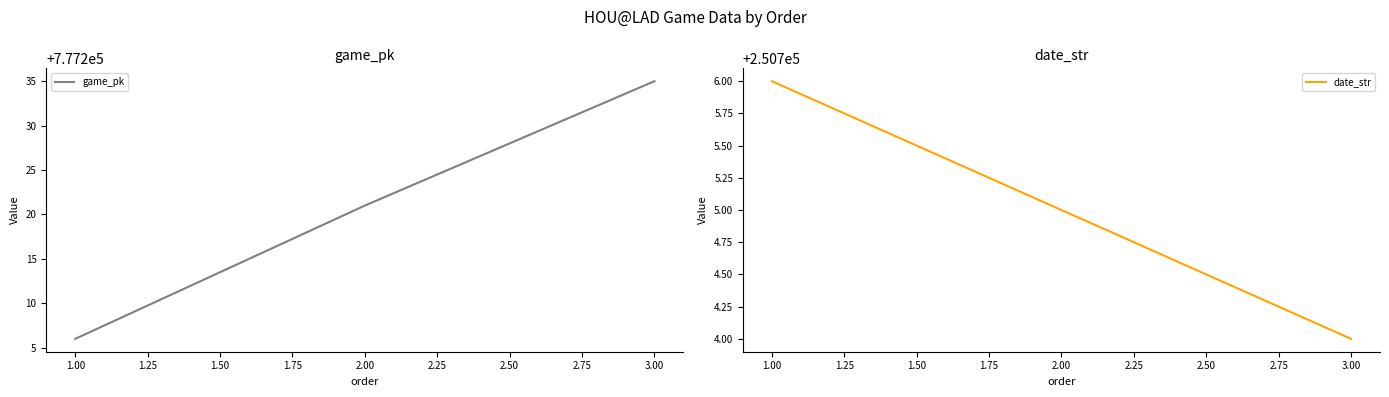

Where is game_pk nearest to the value 777220?

2.00